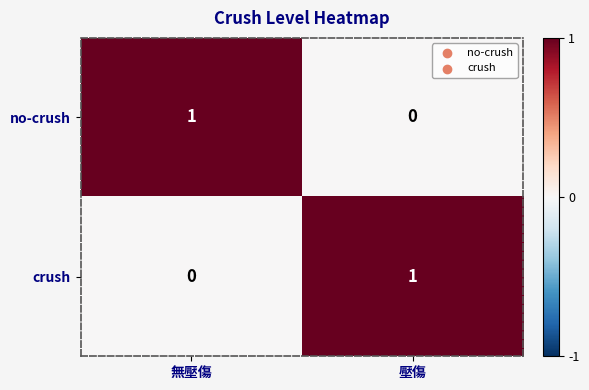

At 無壓傷, list the series in order from largest to smallest.

no-crush, crush